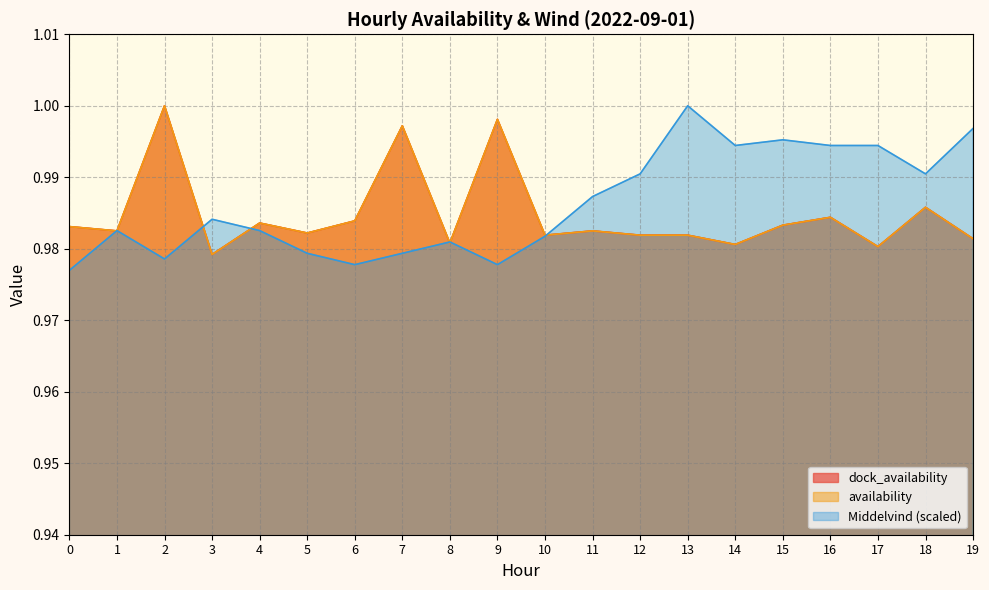

How many interior local valleys does the availability series have?

7